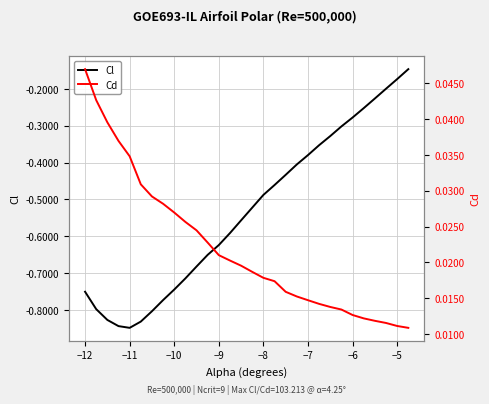

True or false: Cd and Cl intersect in this chart.

False